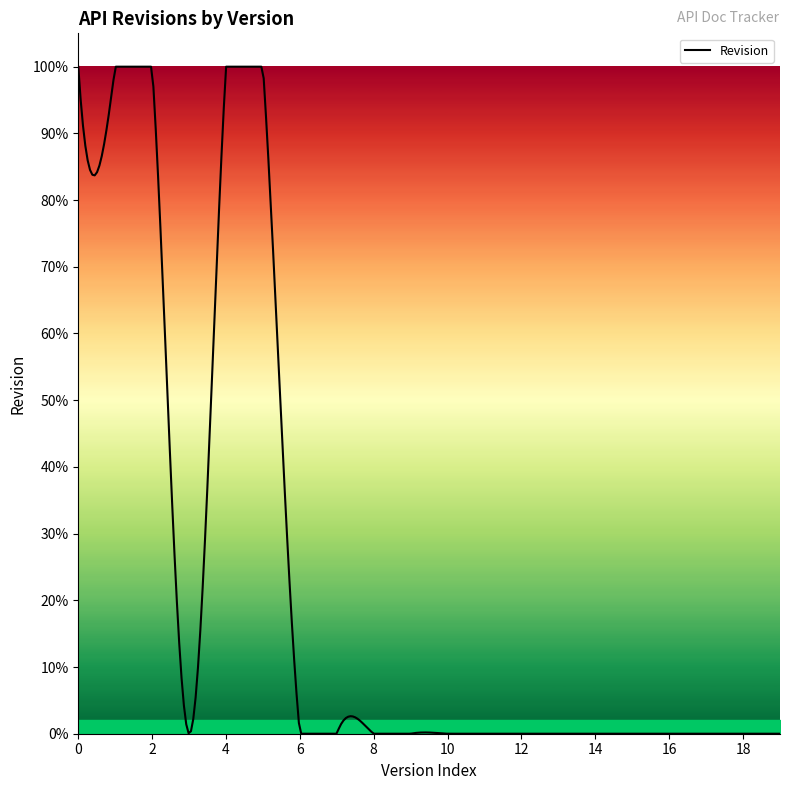

Which category has the highest value across all series?

1